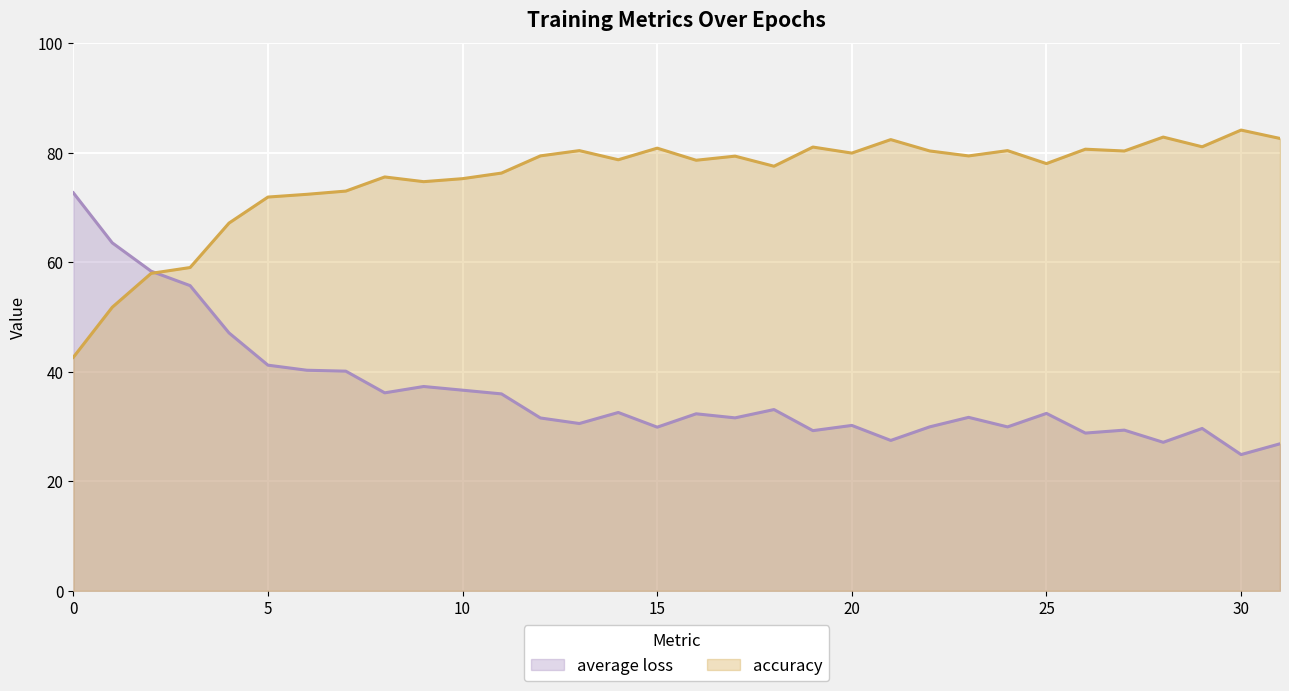

What is the value of the accuracy point at the 32nd from the left?

82.6